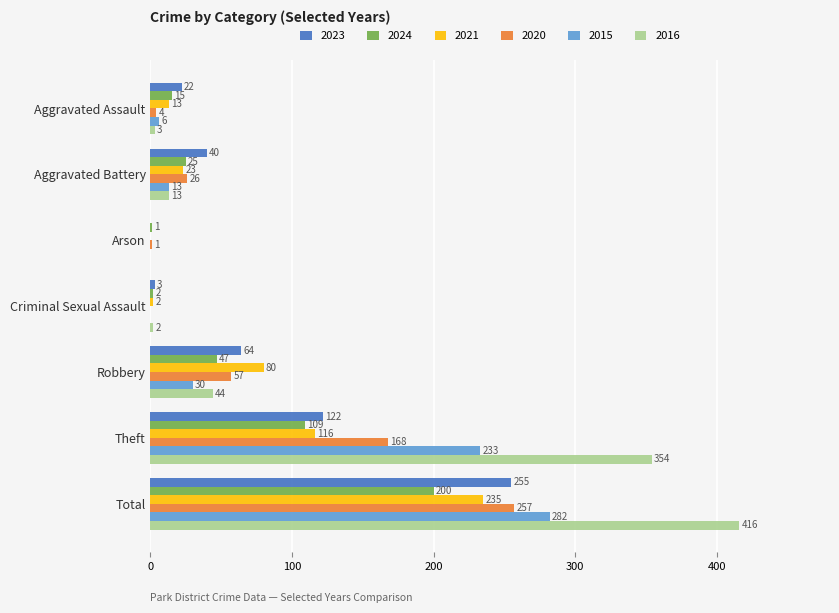

Which series changed the most between Robbery and Theft?

2016